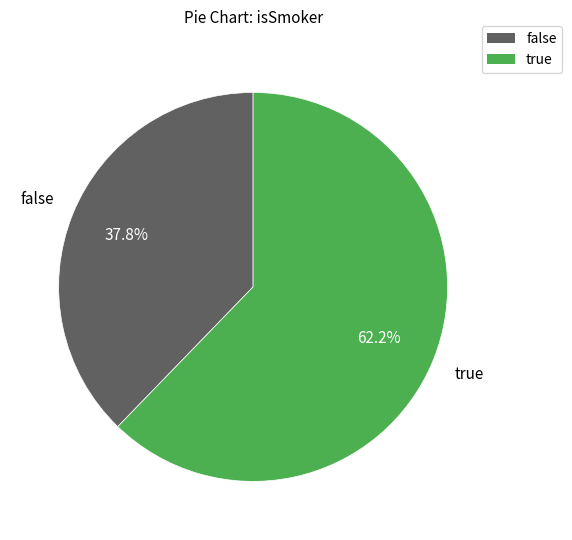

Which slice is the smallest?

false